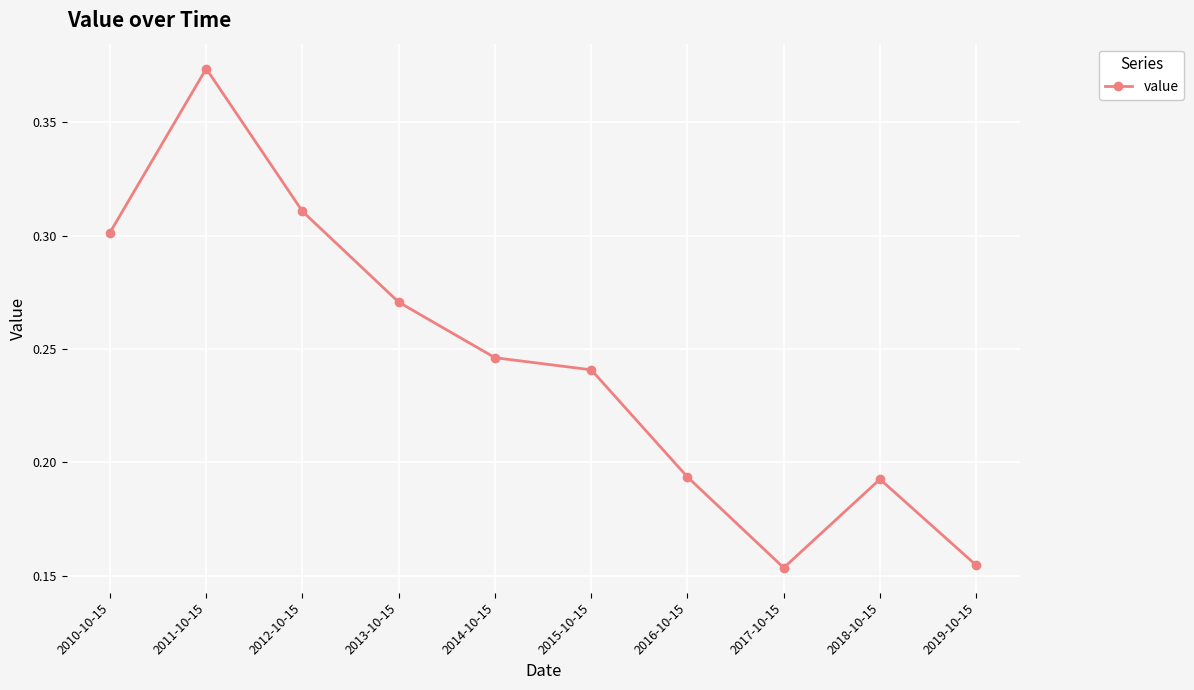

What is the sum of the values at 2013-10-15 and 2012-10-15?

0.6